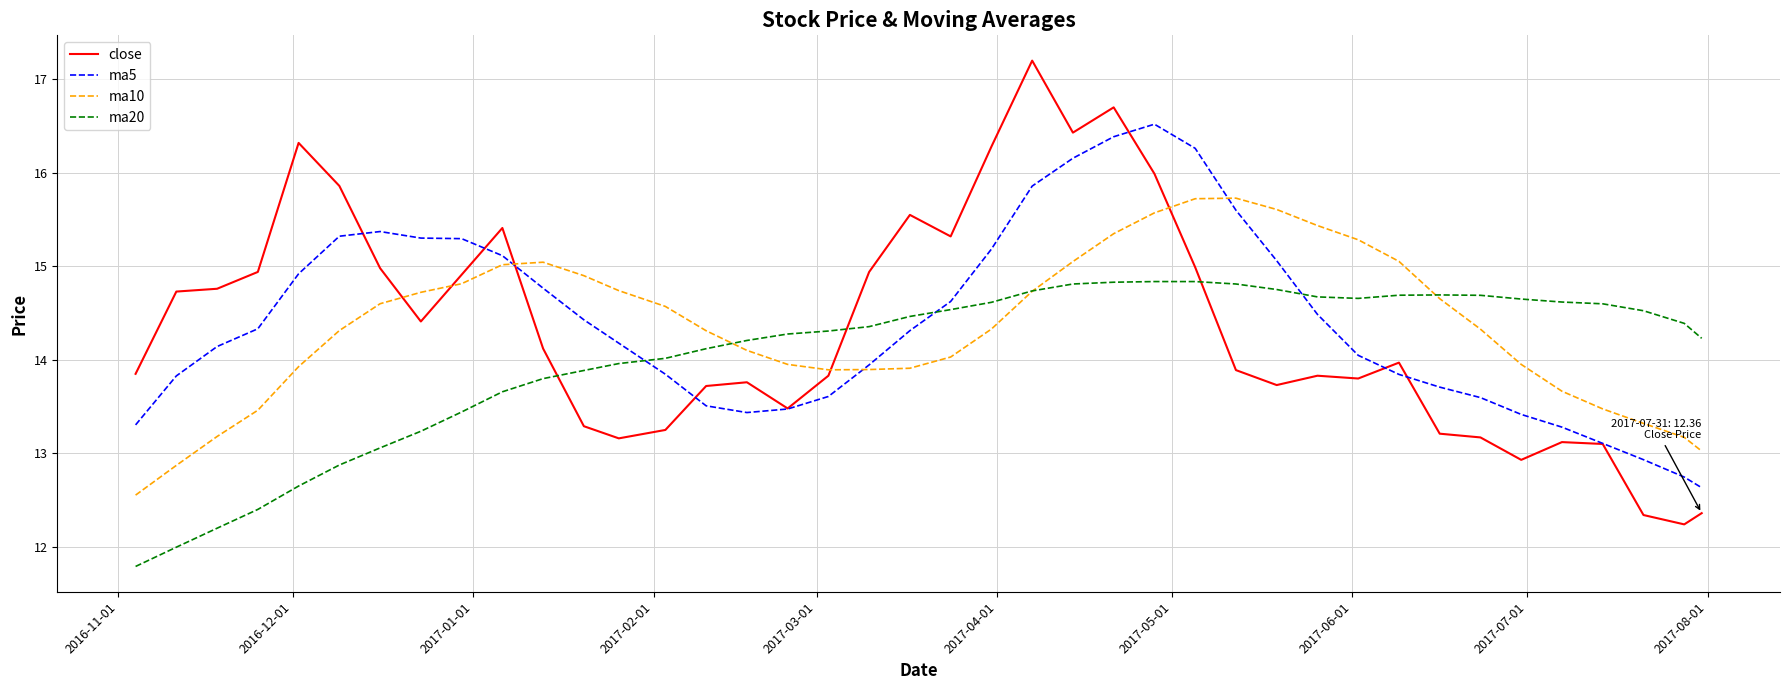

Rank the series by their maximum value, from highest to lowest.

close, ma5, ma10, ma20